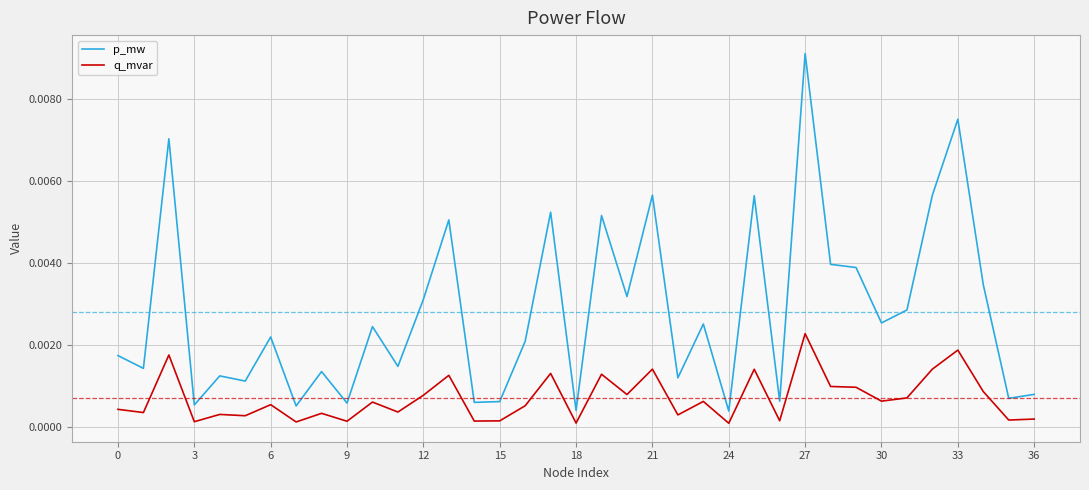

Which series has the largest range (max minus min)?

p_mw